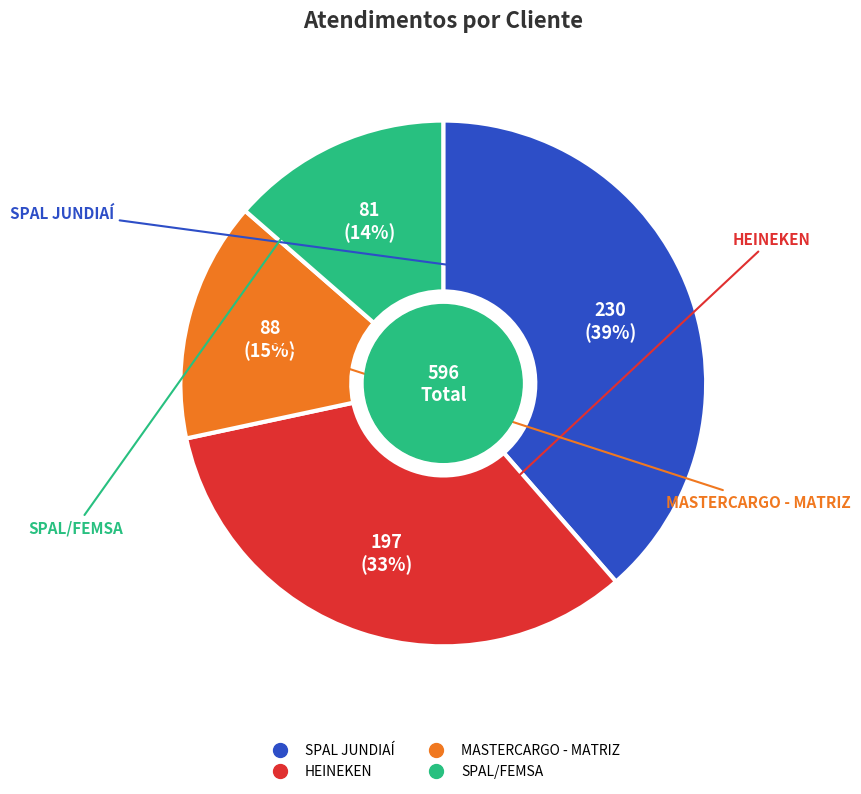

True or false: SPAL JUNDIAÍ accounts for 24% of the total.

False